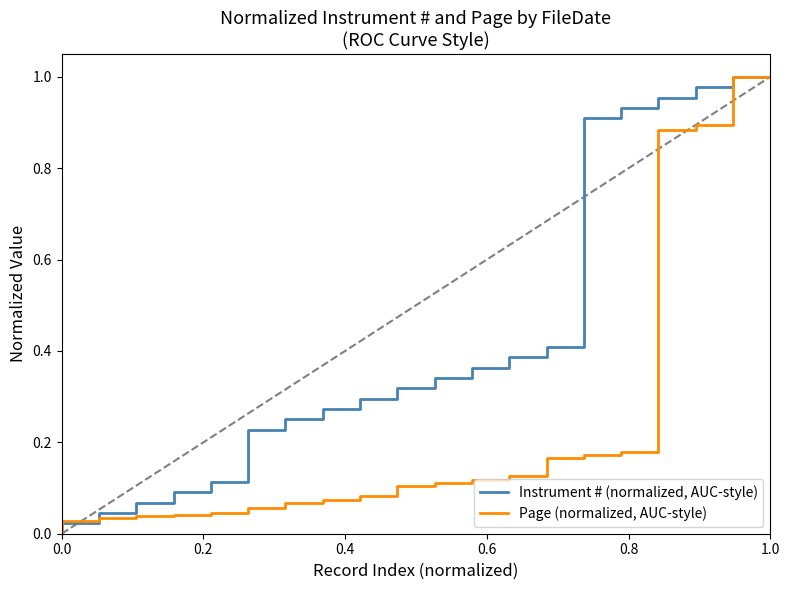

Which series has the largest total across all categories?

Instrument # (normalized, AUC-style)